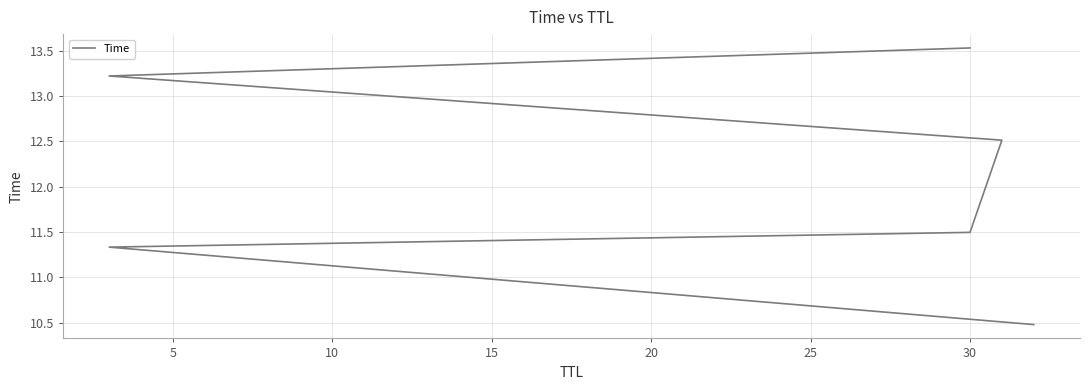

How many distinct data groups are displayed?

1